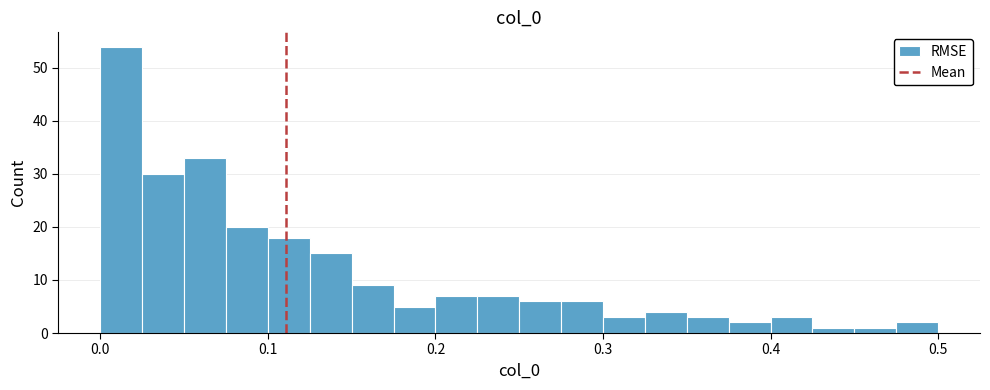

Read against the x-axis, roughly where is the centre of the tallest bar?

0.01